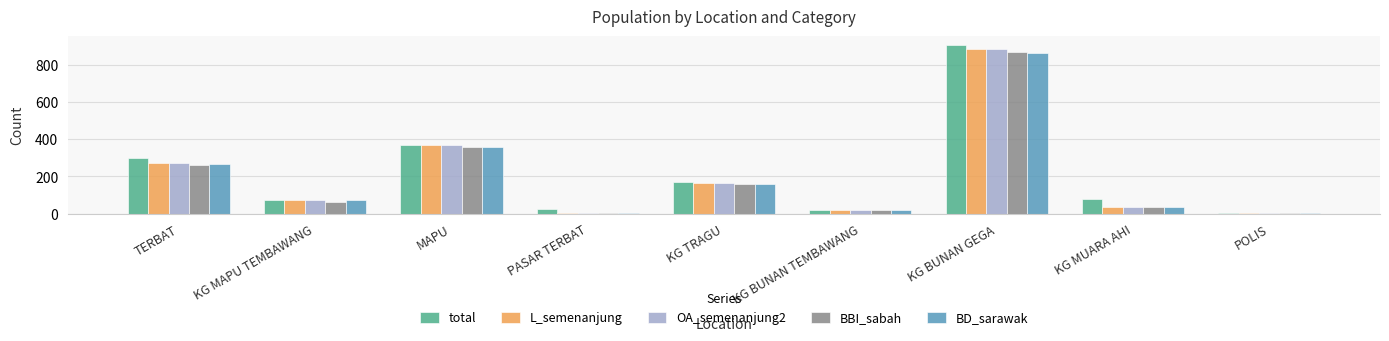

What is the maximum value shown in the chart?

907